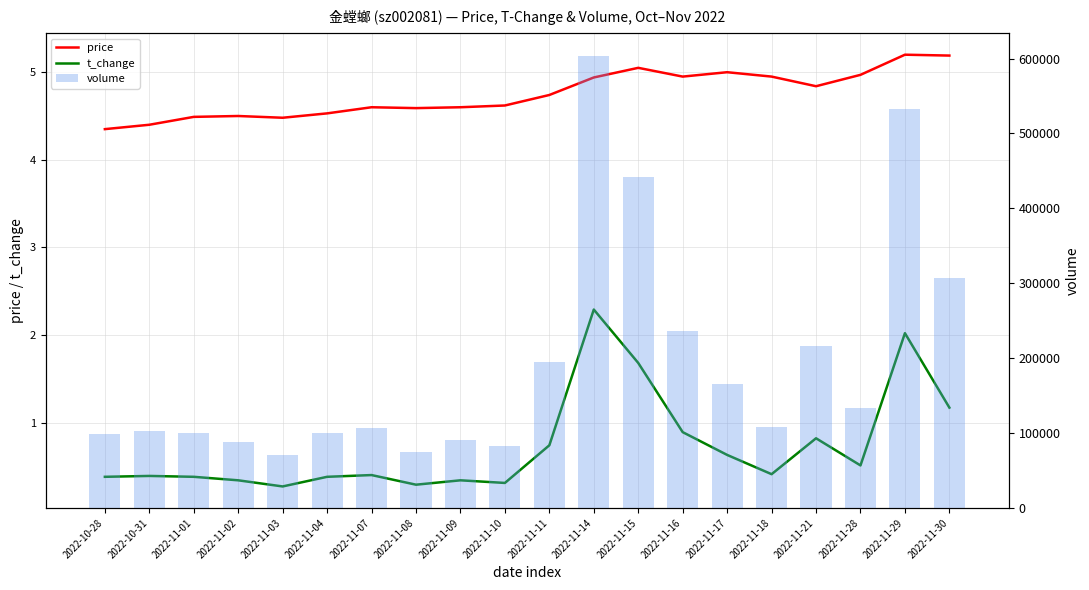

Reading left to right, what are all the values shown in this chart?

price: 4.3	4.4	4.5	4.5	4.5	4.5	4.6	4.6	4.6	4.6	4.7	4.9	5.0	5.0	5.0	5.0	4.8	5.0	5.2	5.2
t_change: 0.4	0.4	0.4	0.3	0.3	0.4	0.4	0.3	0.3	0.3	0.7	2.3	1.7	0.9	0.6	0.4	0.8	0.5	2.0	1.2
volume: 99234.0	103120.0	100733.0	88534.0	70163.0	99974.0	106679.0	75209.0	90404.0	82303.0	195116.0	603794.0	442116.0	235884.0	166070.0	108270.0	215990.0	133569.0	532289.0	307628.0